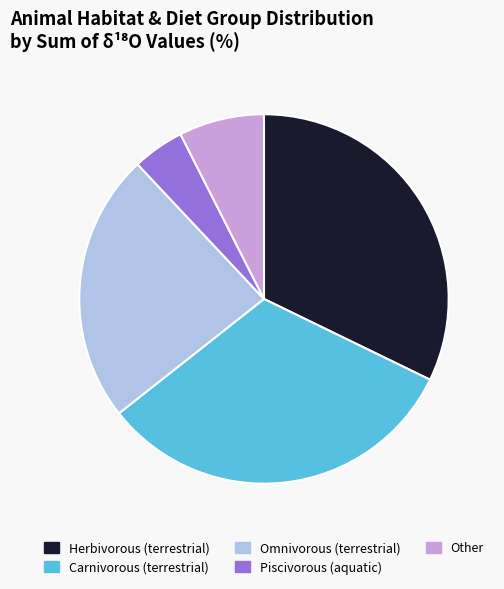

Which category has the smallest portion of the pie?

Piscivorous (aquatic)